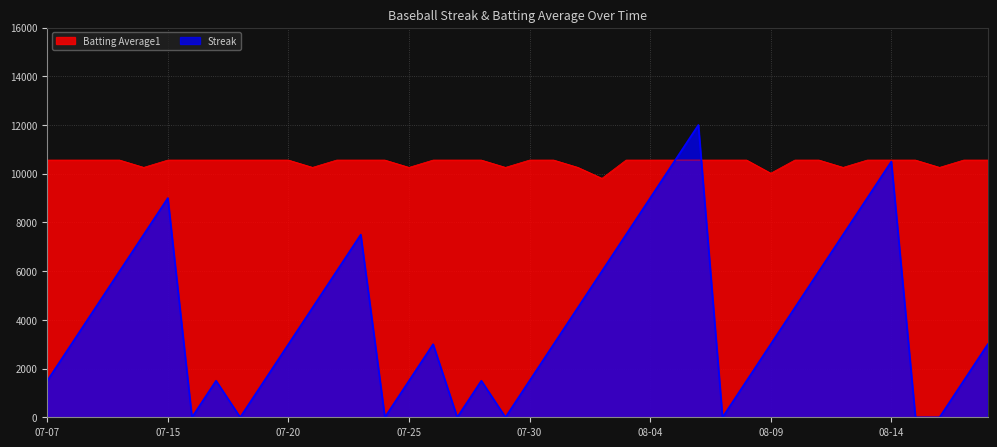

Count the number of data series in this chart.

2